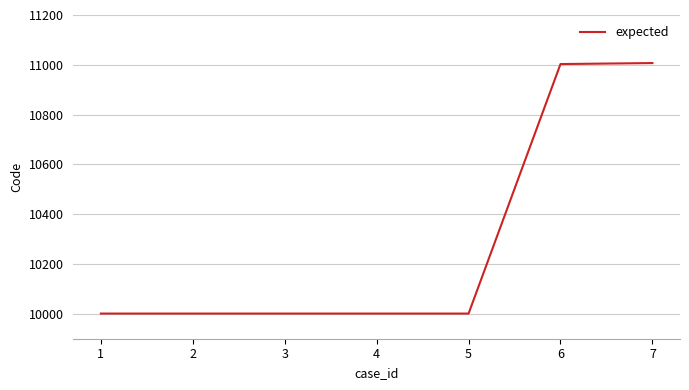

What is the greatest value displayed?

11007